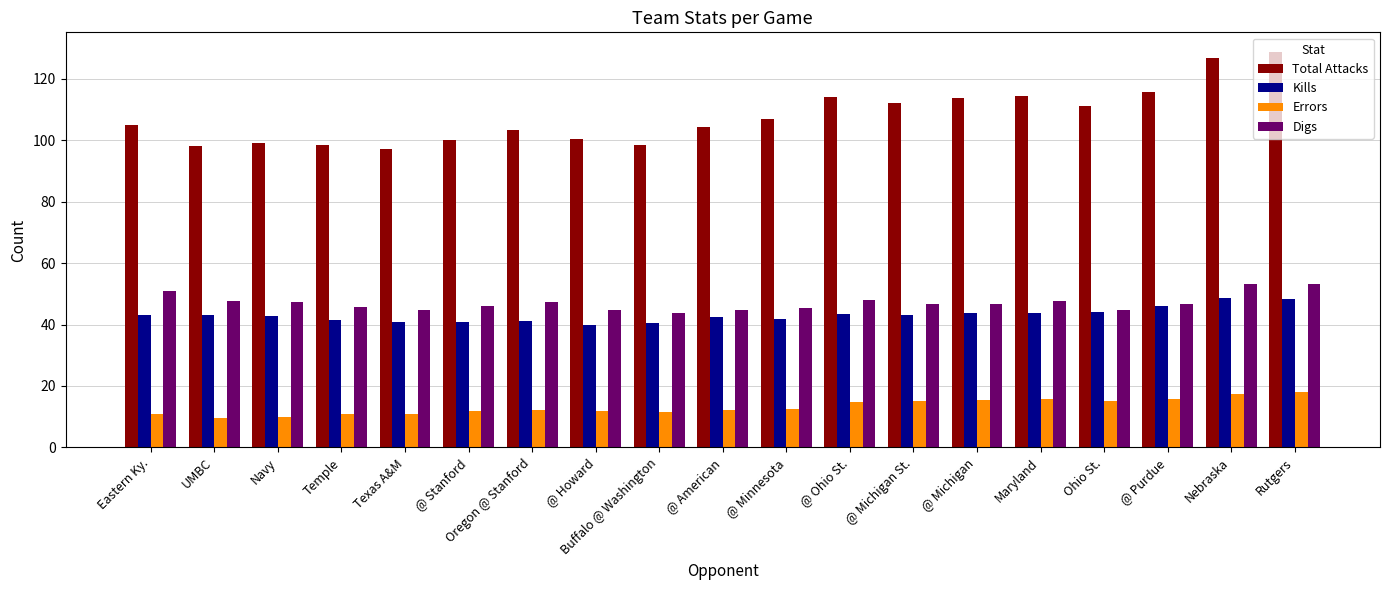

What is the minimum value shown in the chart?

9.5